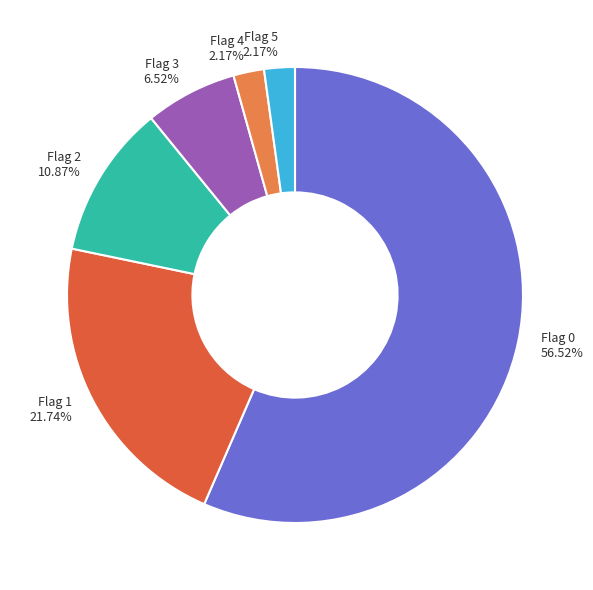

Combined, do Flag 4 and Flag 5 account for over 50%?

No